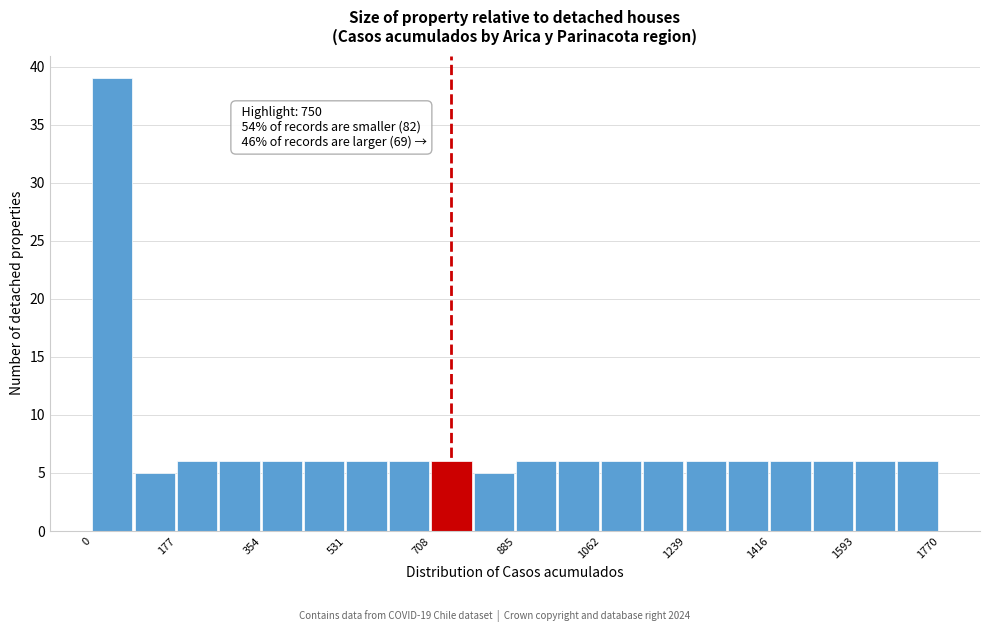

Which range on the x-axis has the tallest bar?

0 to 80